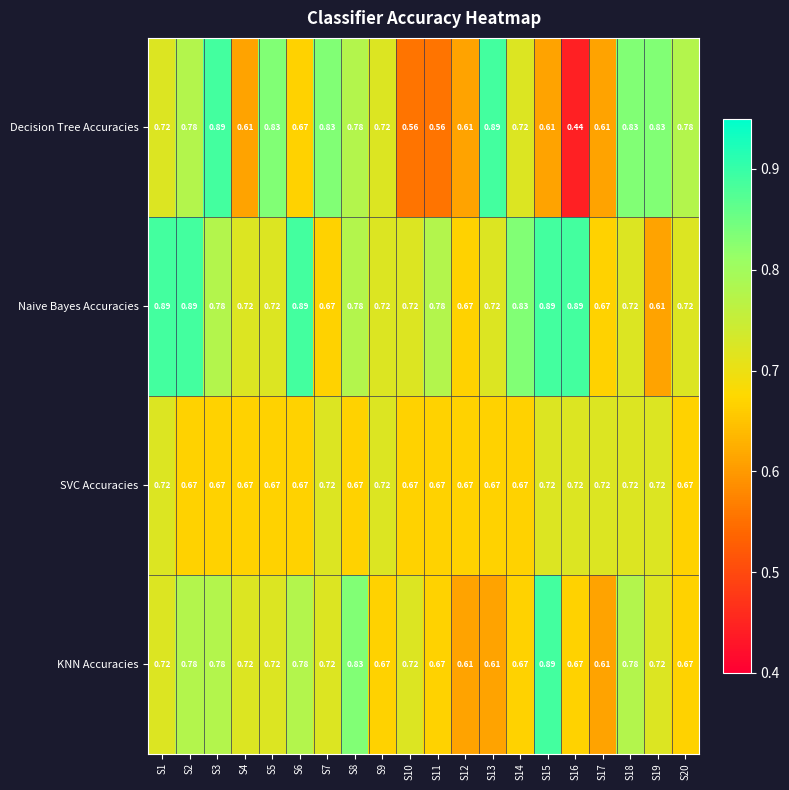

What is the total value across all series at S13?

2.9